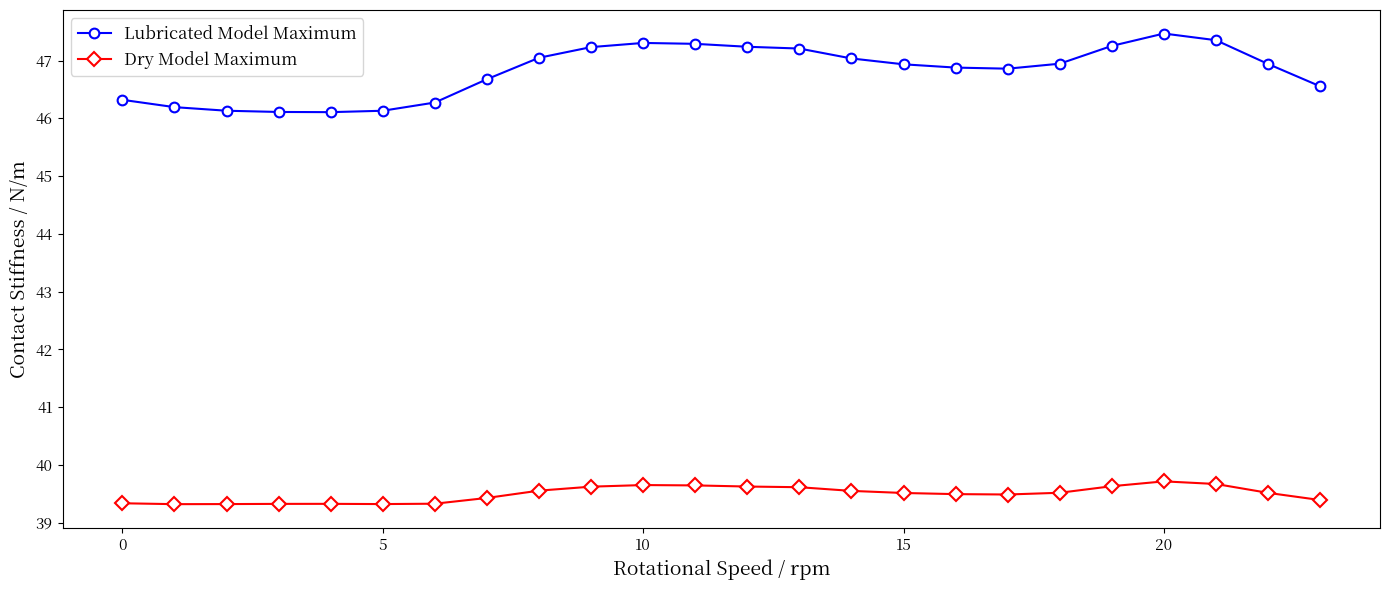

List the series in order of their overall mean, highest first.

Lubricated Model Maximum, Dry Model Maximum